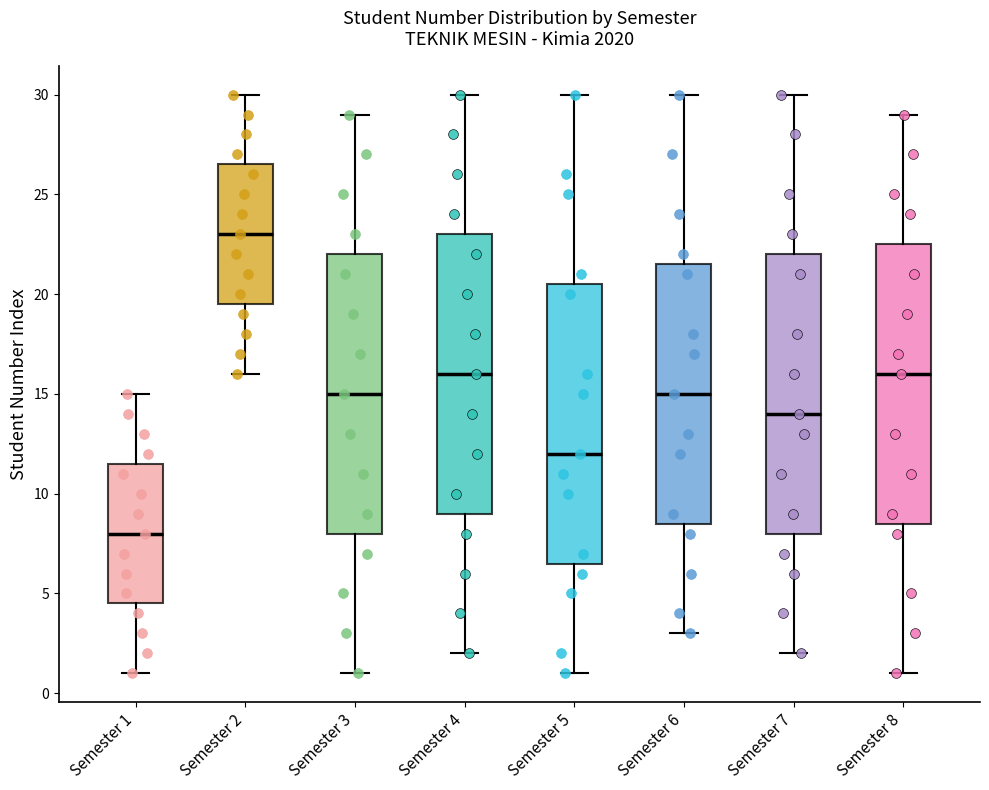

Reading left to right, read every box against the y-axis: the position of its median line, the range the box covers, and the ends of its whiskers. The values are not printed on the chart, so give them approximately, as read against the axis.

Semester 1: median 8.0, box 4.5 to 11.5, whiskers 1.0 to 15.0
Semester 2: median 23.0, box 19.5 to 26.5, whiskers 16.0 to 30.0
Semester 3: median 15.0, box 8.0 to 22.0, whiskers 1.0 to 29.0
Semester 4: median 16.0, box 9.0 to 23.0, whiskers 2.0 to 30.0
Semester 5: median 12.0, box 6.5 to 20.5, whiskers 1.0 to 30.0
Semester 6: median 15.0, box 8.5 to 21.5, whiskers 3.0 to 30.0
Semester 7: median 14.0, box 8.0 to 22.0, whiskers 2.0 to 30.0
Semester 8: median 16.0, box 8.5 to 22.5, whiskers 1.0 to 29.0